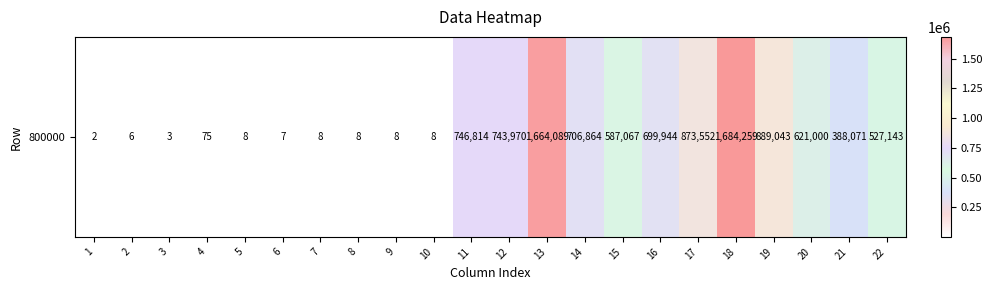

Count the number of categories in the chart.

22